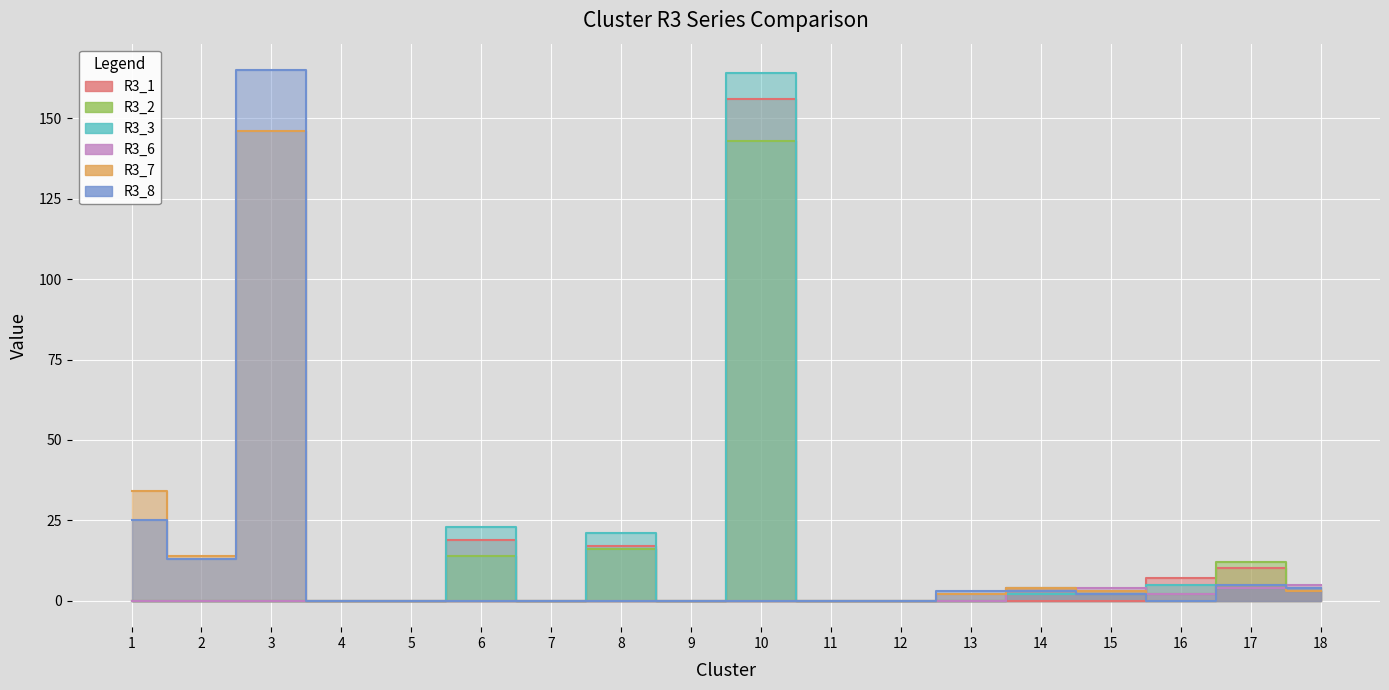

How many interior local valleys does the R3_6 series have?

1